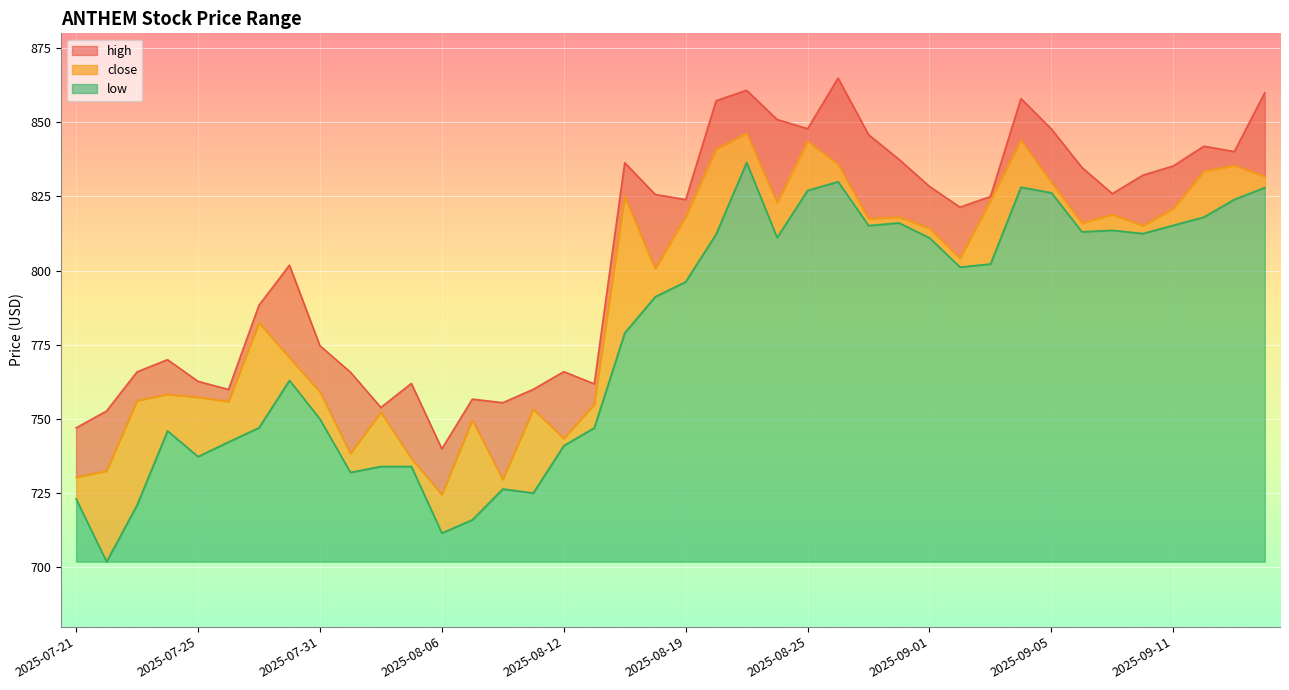

What is the difference between the close values at 2025-07-24 and 2025-08-19?

60.0